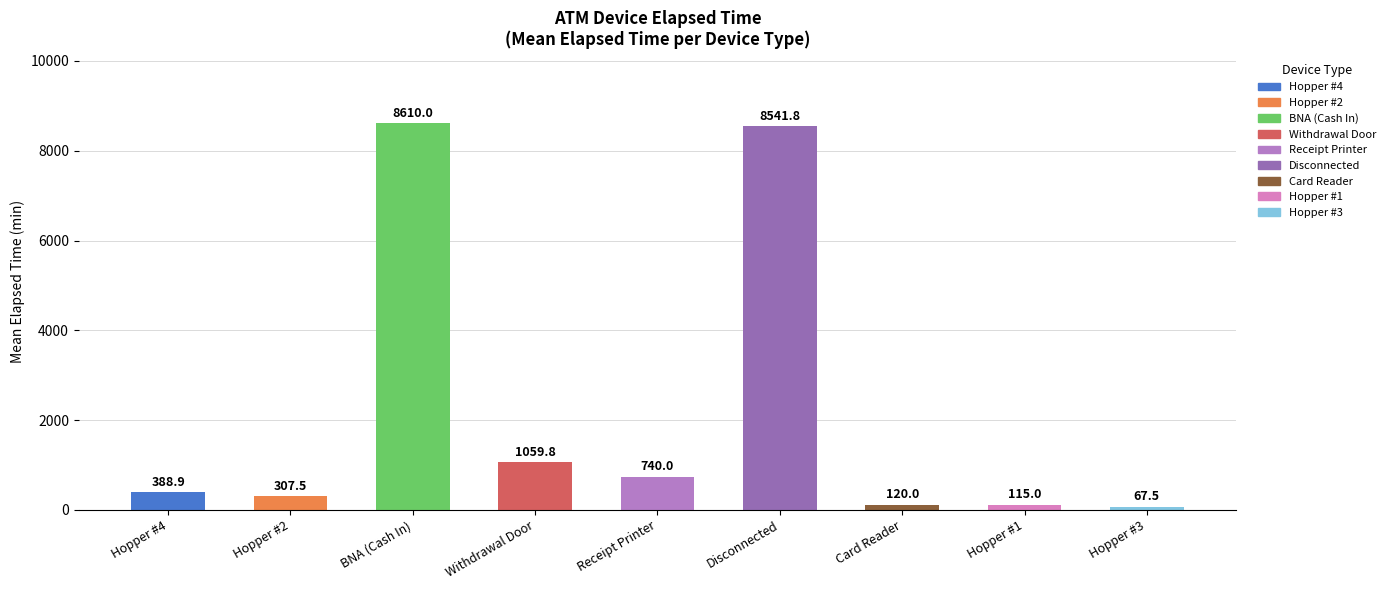

What is the label of the 3rd bar from the left?

BNA (Cash In)